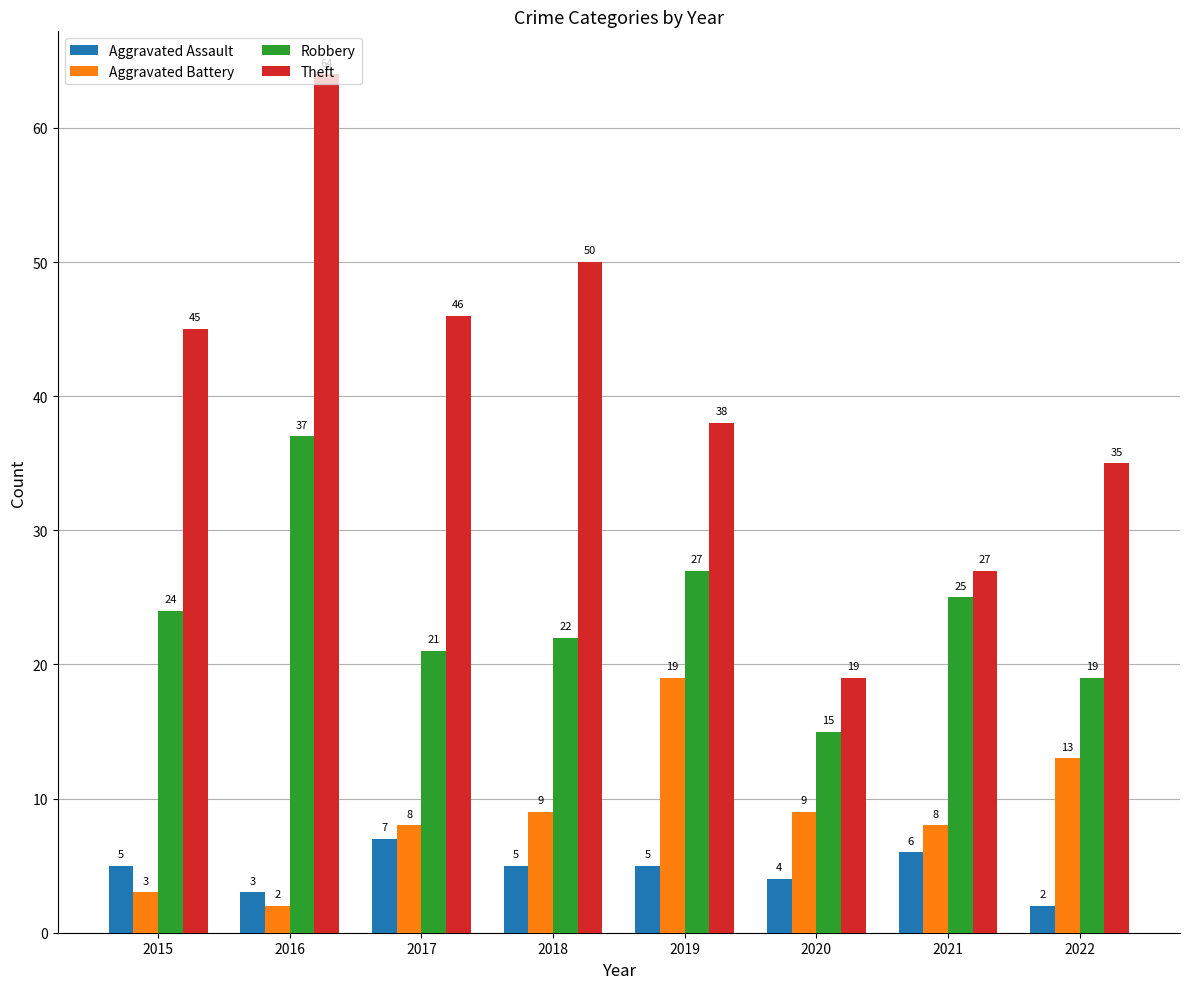

How many bars are there in each group?

4